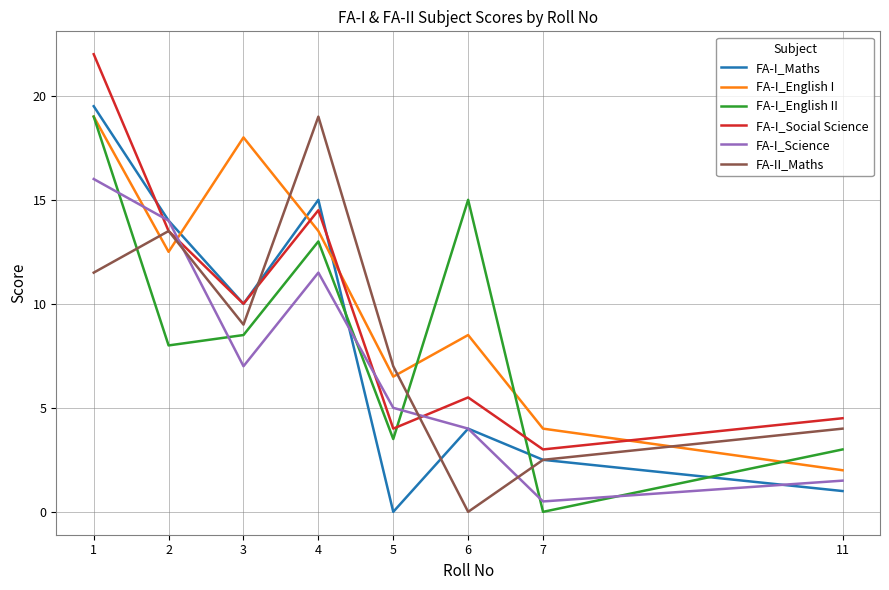

After their last crossing, which series has the higher values: FA-I_Science or FA-I_English I?

FA-I_English I